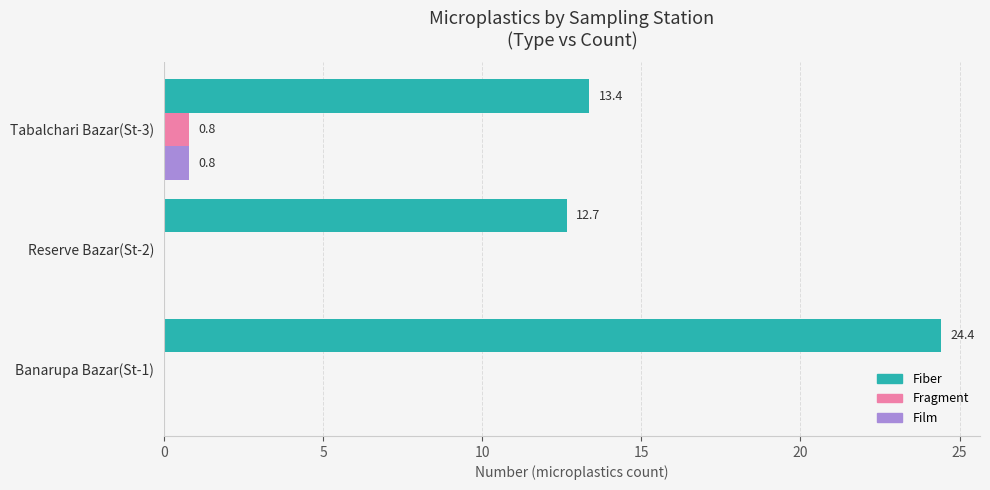

Is it true that Fiber equals 20.8 at Reserve Bazar(St-2)?

False